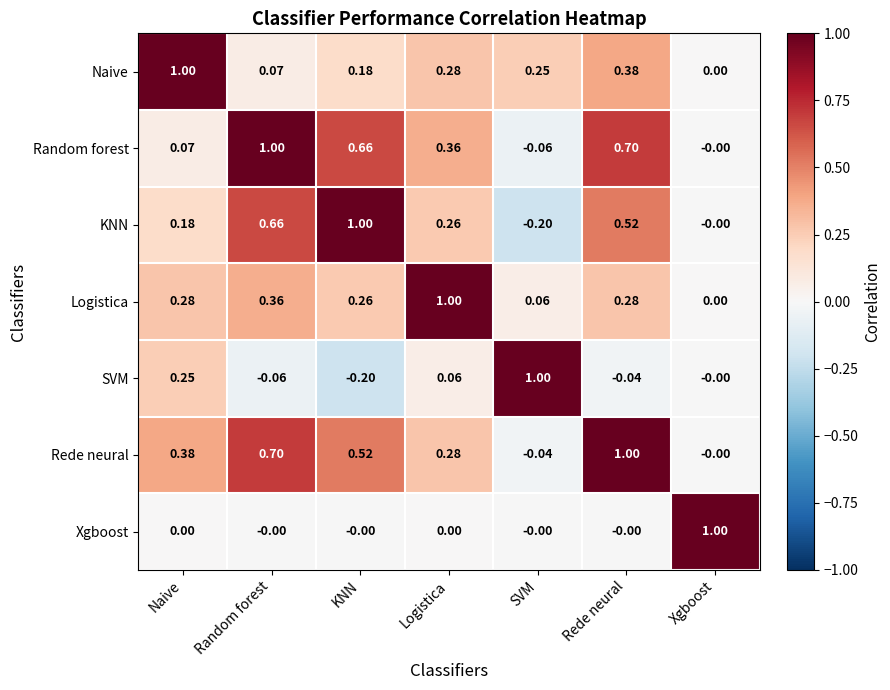

At KNN, list the series in order from smallest to largest.

SVM, Xgboost, Naive, Logistica, Rede neural, Random forest, KNN